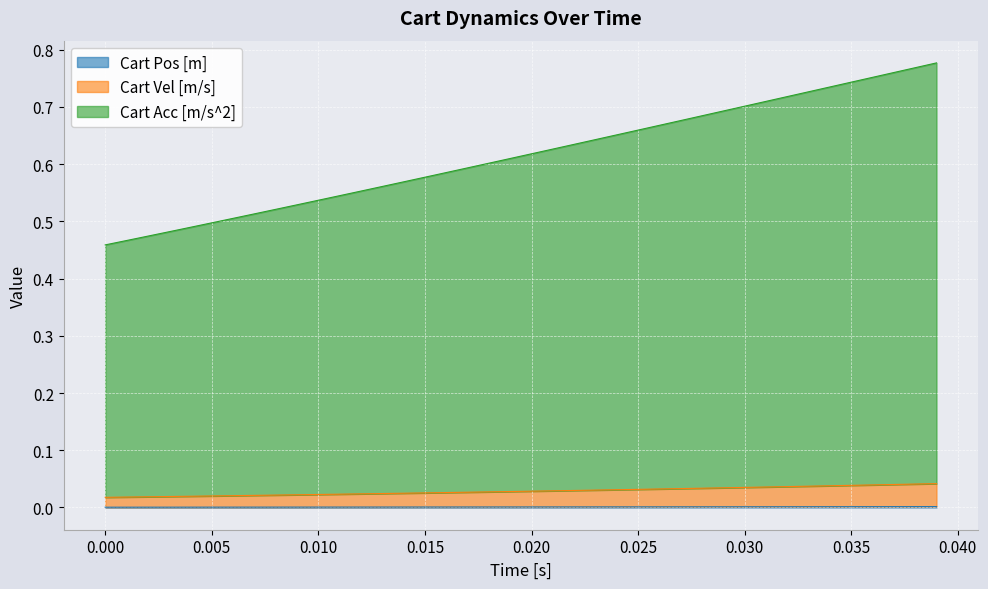

What is the minimum value for Cart Acc [m/s^2]?

0.5